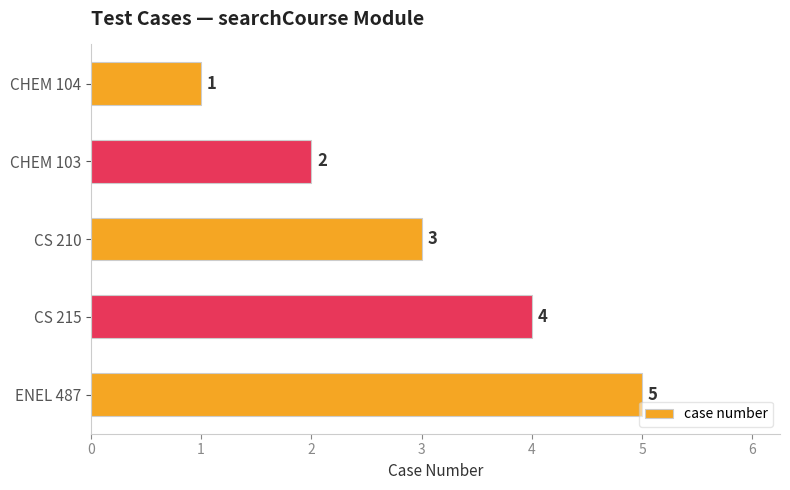

Where is the data nearest to the value 3?

CS 210